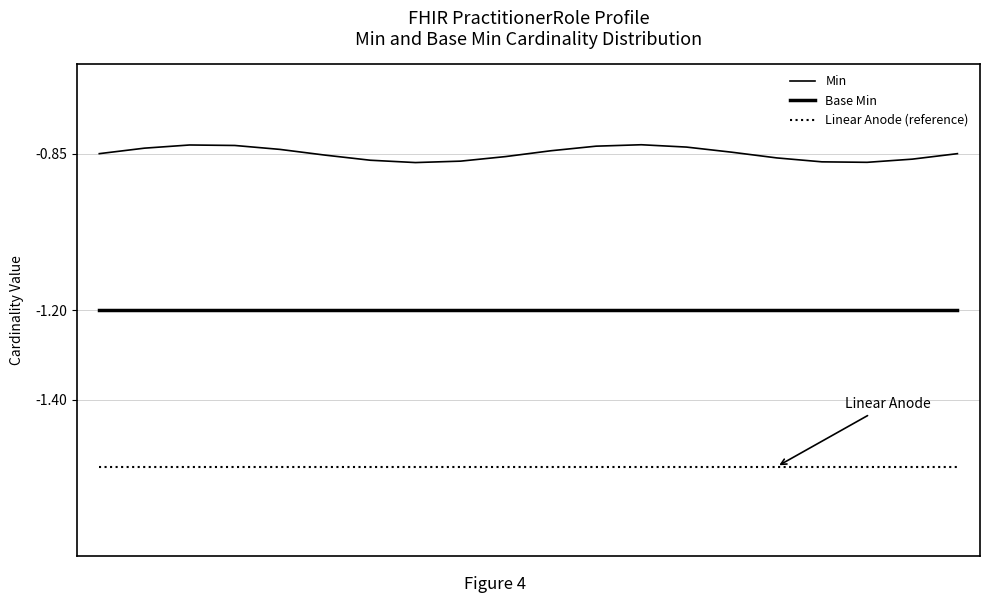

Is this an area chart (filled region under the line)?

No